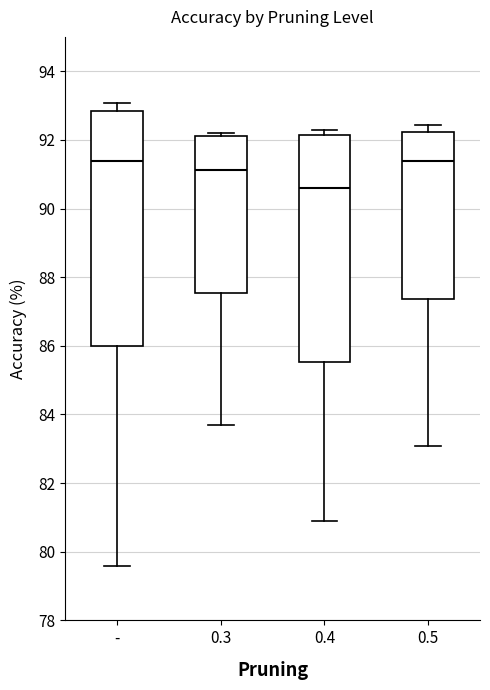

Comparing the boxes themselves (not the whiskers), which one is the tallest?

-